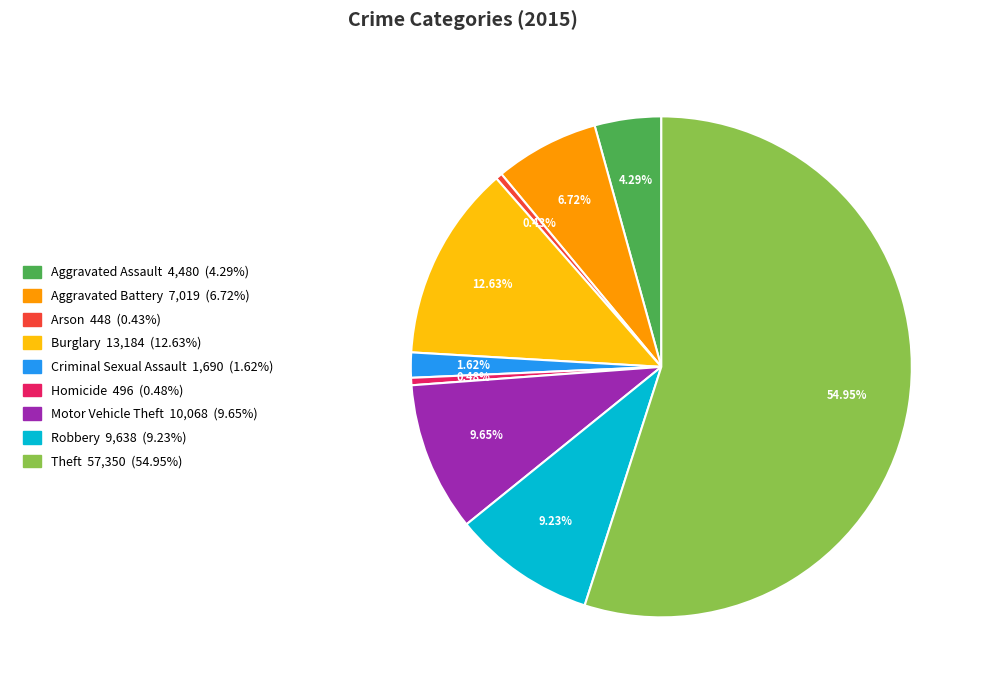

To the nearest percent, what percentage of the pie is Motor Vehicle Theft?

10%